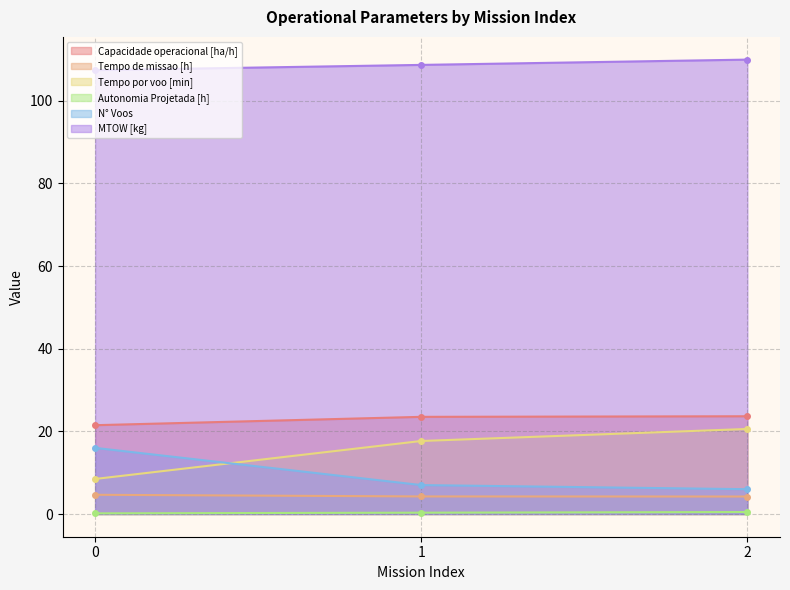

Which category has the highest value in the Autonomia Projetada [h] series?

2